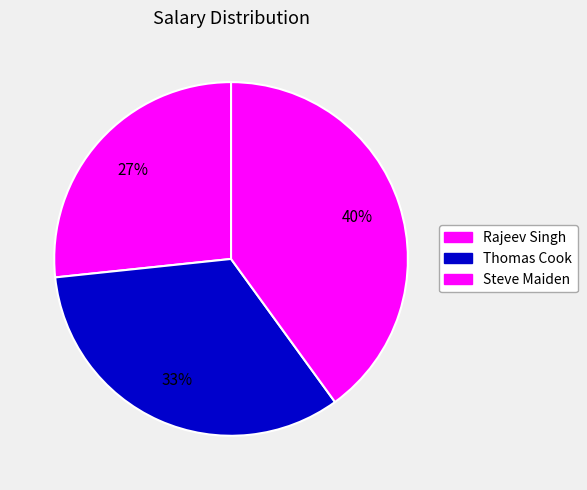

Rank the categories by value from lowest to highest.

Rajeev Singh, Thomas Cook, Steve Maiden